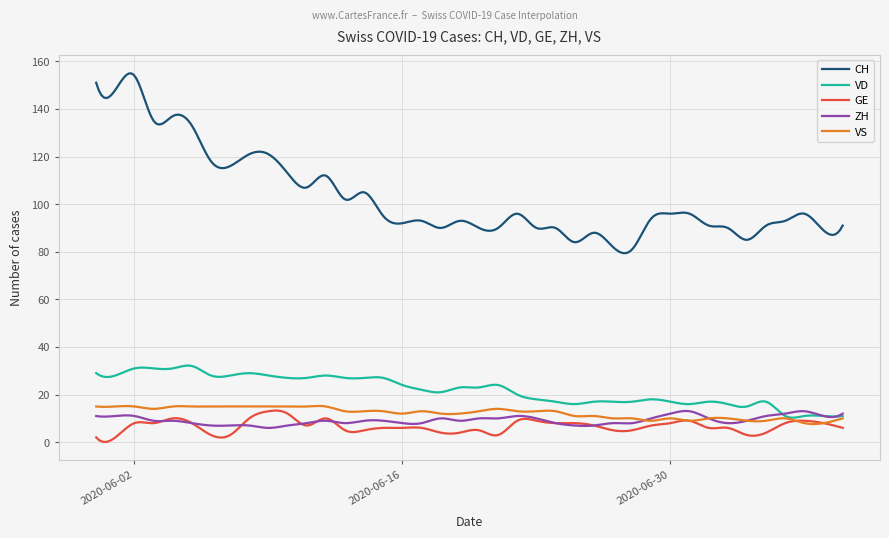

Which series has the largest total across all categories?

CH